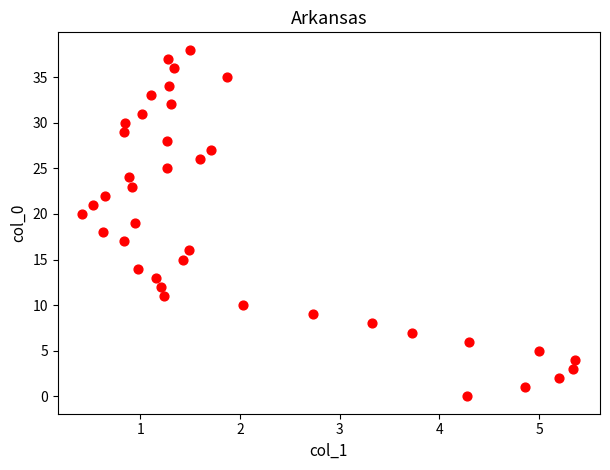

What is the range of Y values (max minus min)?

38